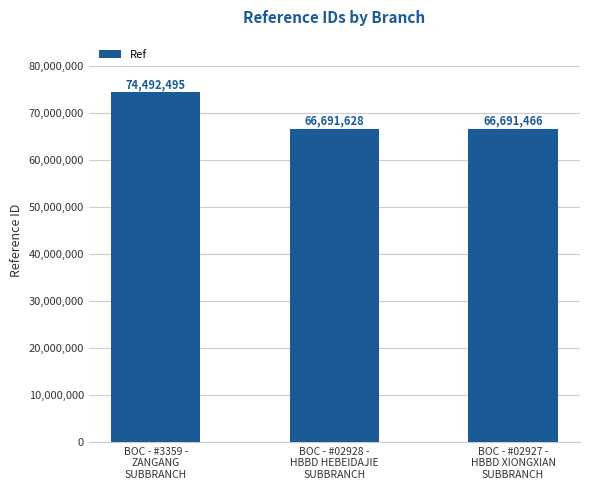

Approximately how many times larger is the value at BOC - #02928 -
HBBD HEBEIDAJIE
SUBBRANCH compared to BOC - #3359 -
ZANGANG
SUBBRANCH?

0.9